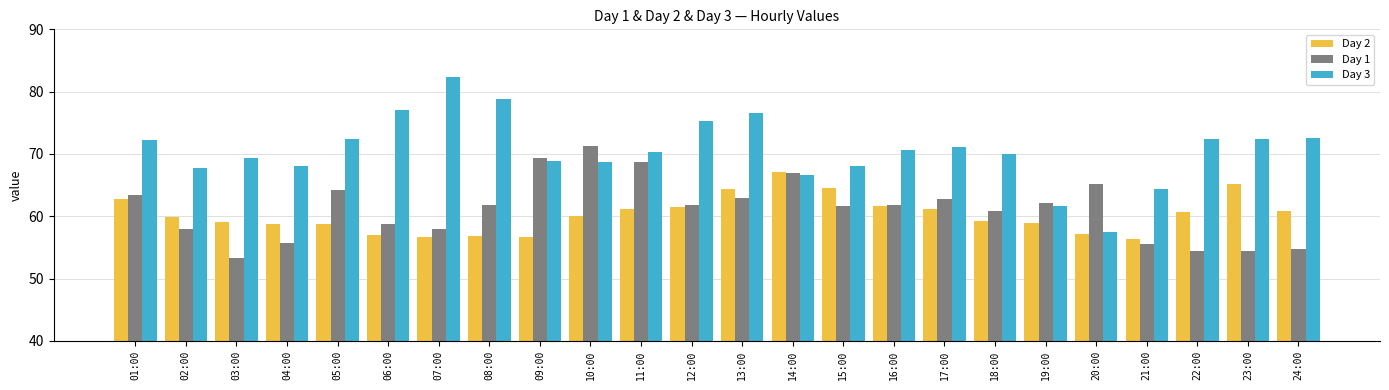

What are all the series names shown in the legend?

Day 2, Day 1, Day 3